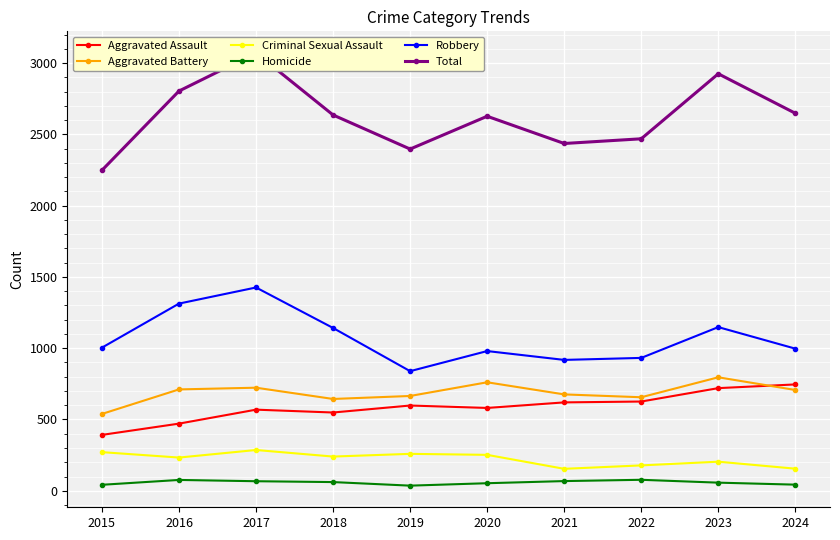

At which category is the sum across all series the highest?

2017